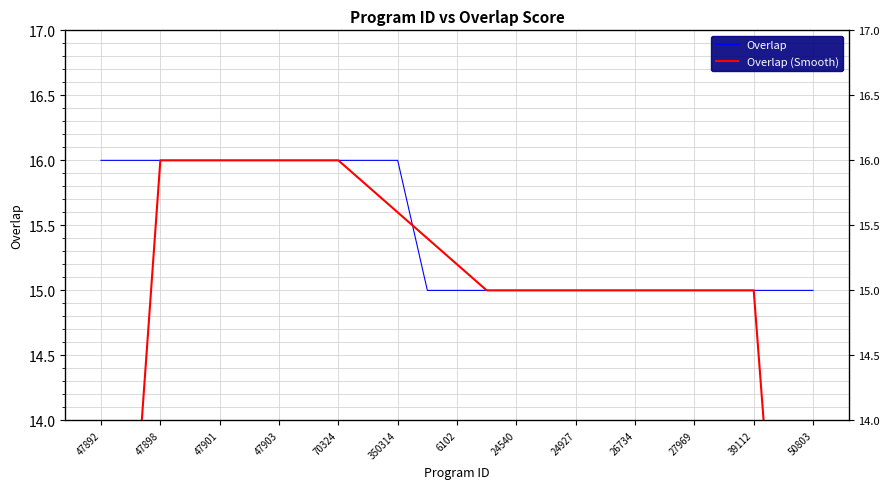

Which series ends up on top after the final intersection of Overlap and Overlap (Smooth)?

Overlap (Smooth)